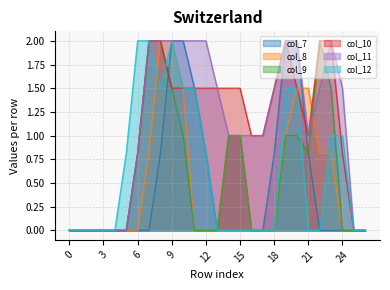

True or false: col_12 and col_9 cross at least once.

True